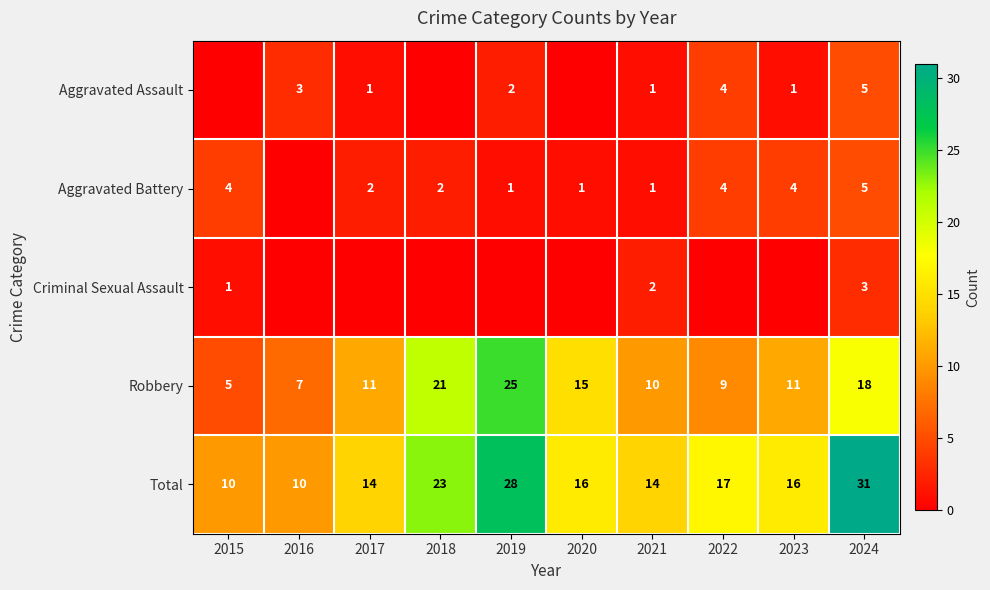

Is it true that Aggravated Assault equals 1 at 2017?

True